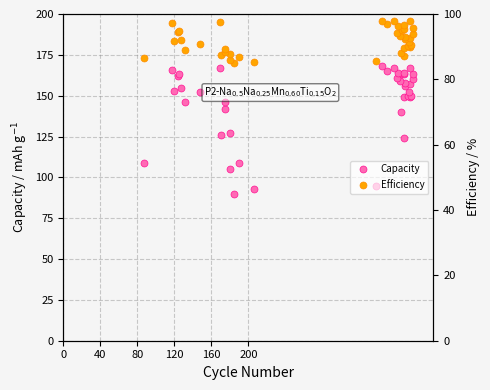

True or false: Efficiency and Capacity cross at least once.

False